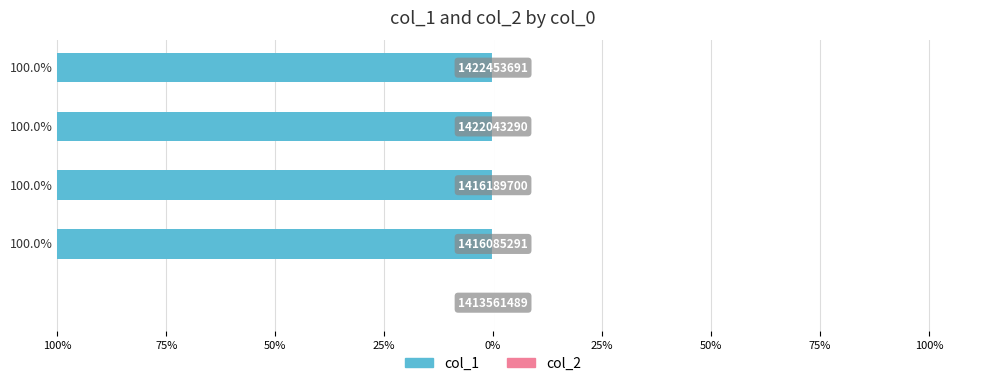

Are the bars horizontal?

Yes